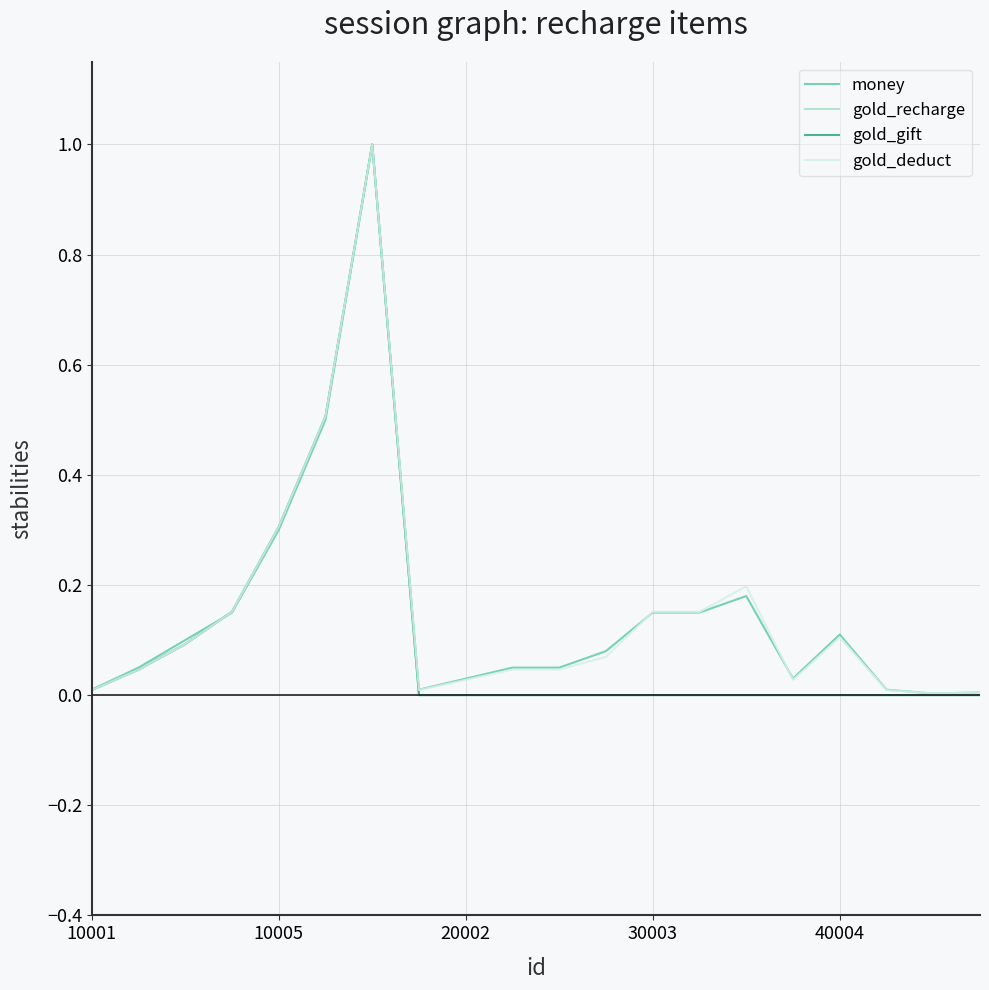

Does the chart display data point markers on the line(s)?

No